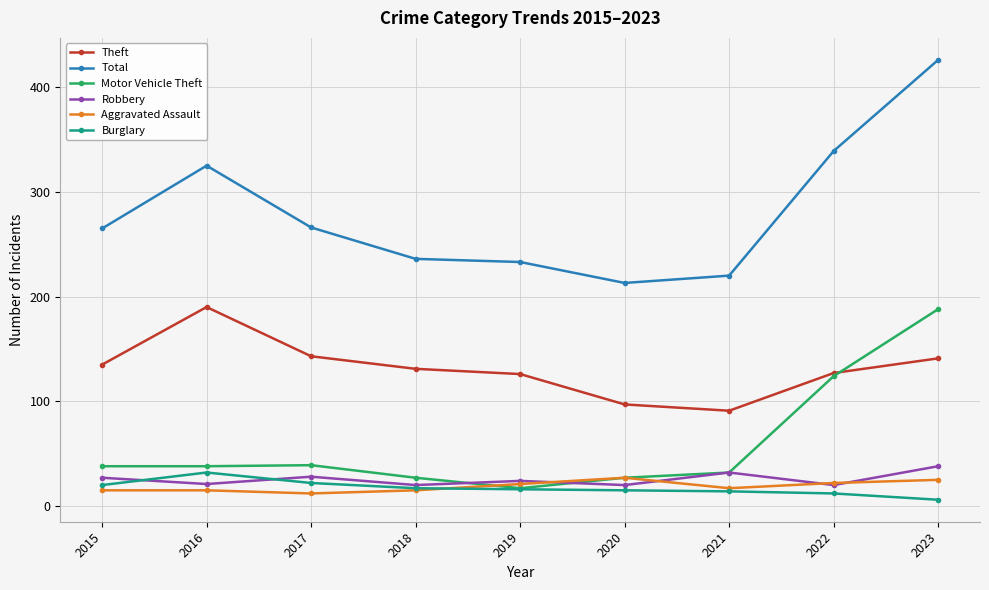

How many series are shown in this chart?

6